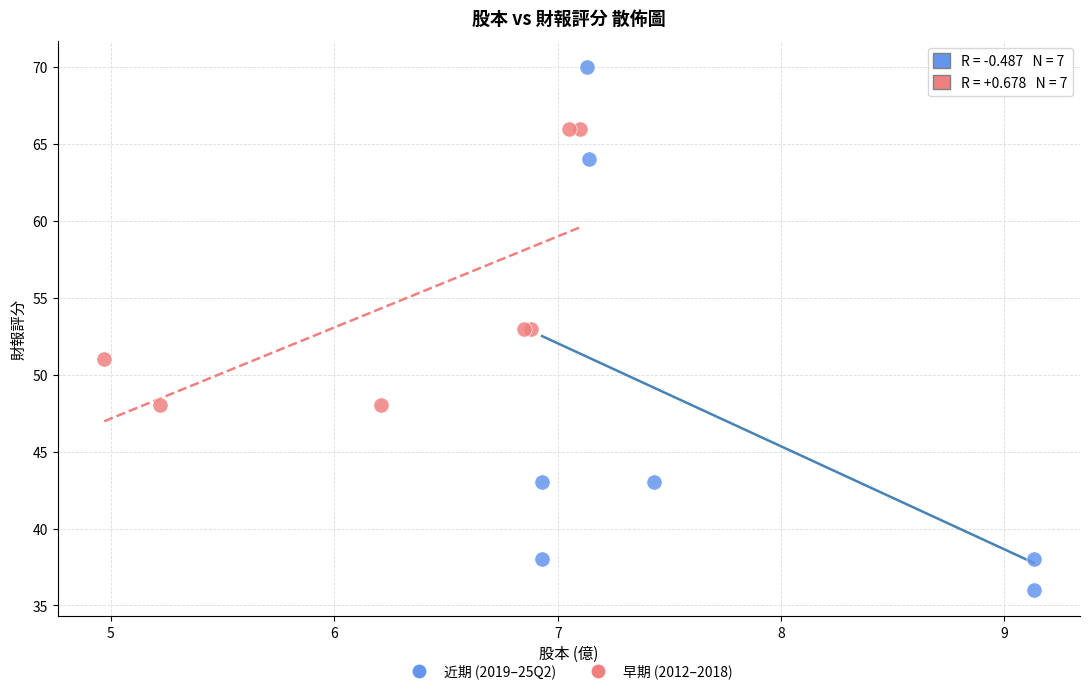

What are all the series names shown in the legend?

近期 (2019–25Q2), 早期 (2012–2018)